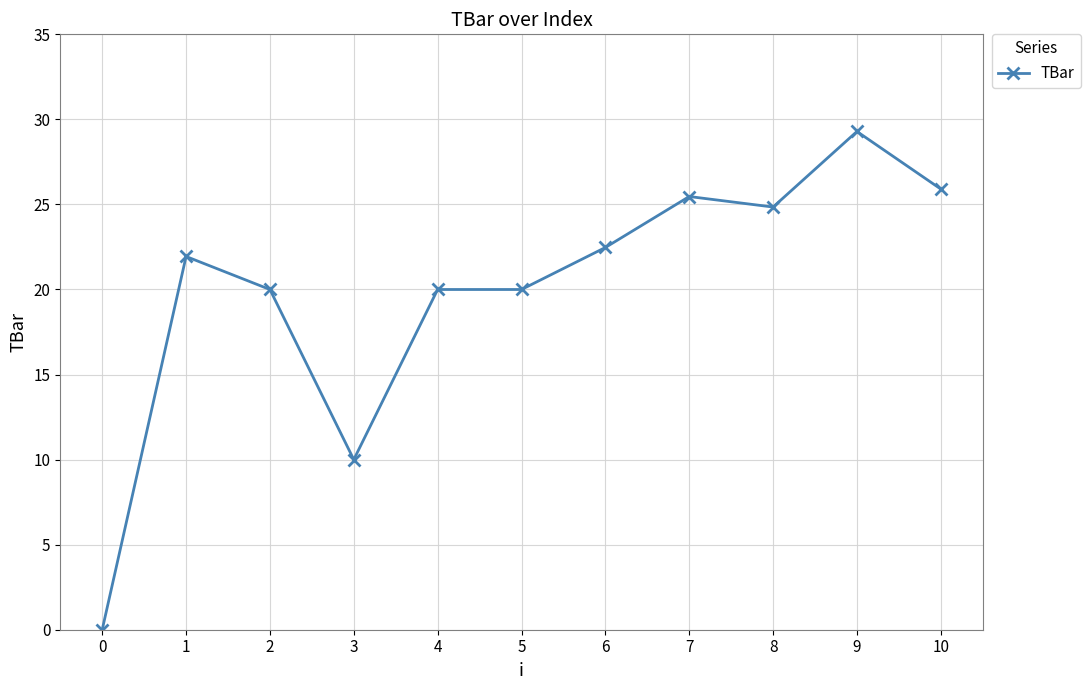

What is the greatest value displayed?

29.3